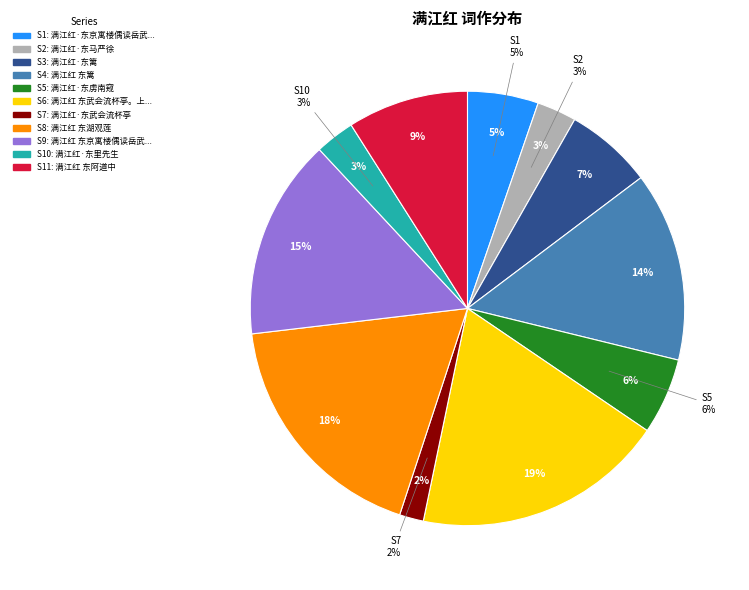

To the nearest percent, what is the combined percentage of 满江红 东武会流杯亭。上巳日作。城南有坡。土色如丹。其下有堤。壅邞淇水入城 and 满江红 东阿道中?

28%